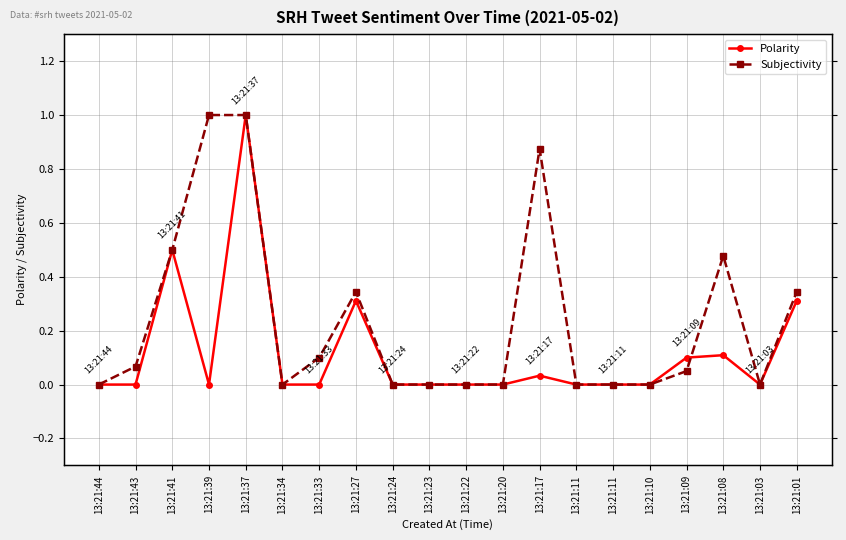

List the labels in order of Polarity value, smallest first.

13:21:44, 13:21:43, 13:21:39, 13:21:34, 13:21:33, 13:21:24, 13:21:23, 13:21:22, 13:21:20, 13:21:11, 13:21:11, 13:21:10, 13:21:03, 13:21:17, 13:21:09, 13:21:08, 13:21:27, 13:21:01, 13:21:41, 13:21:37